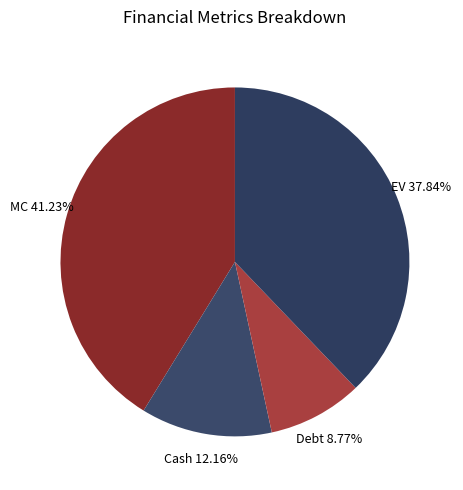

Approximately how many times larger is the value at Cash compared to EV?

0.3